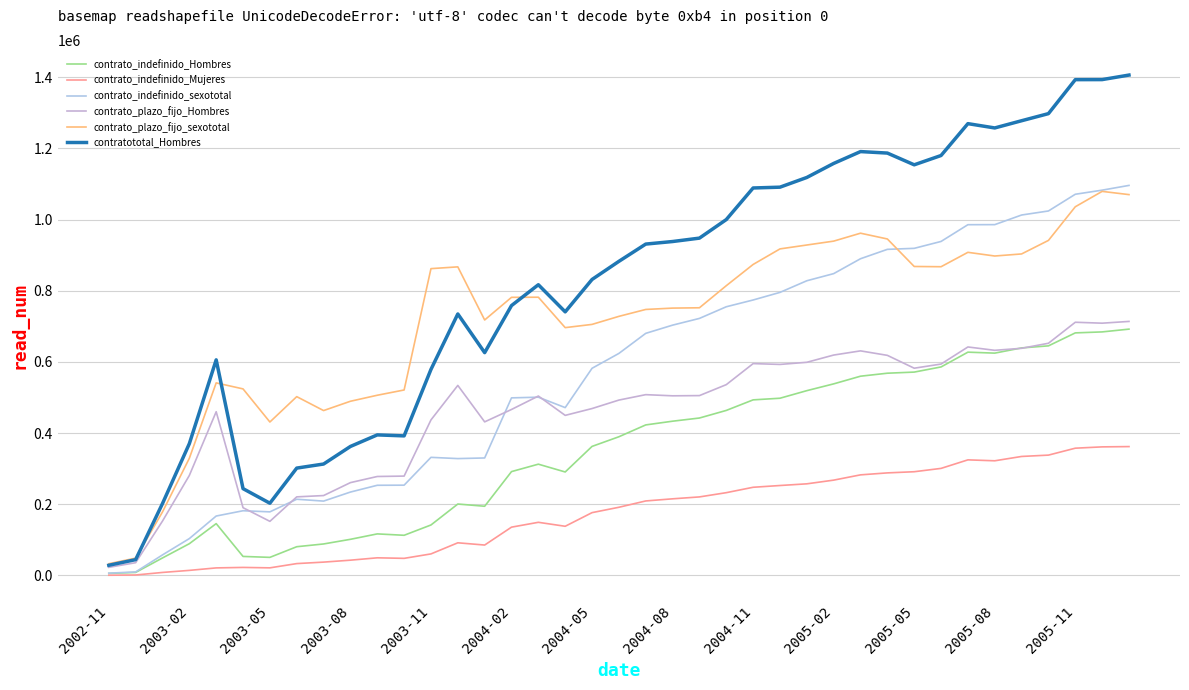

Does the chart display data point markers on the line(s)?

No